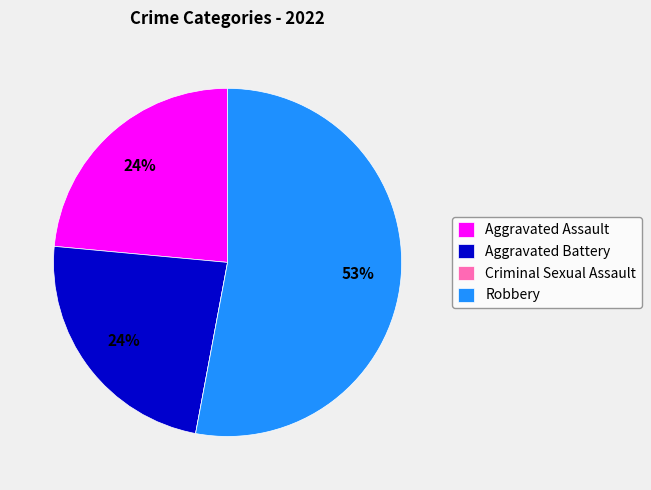

What is the ratio of the value at Aggravated Battery to the value at Aggravated Assault?

1.0